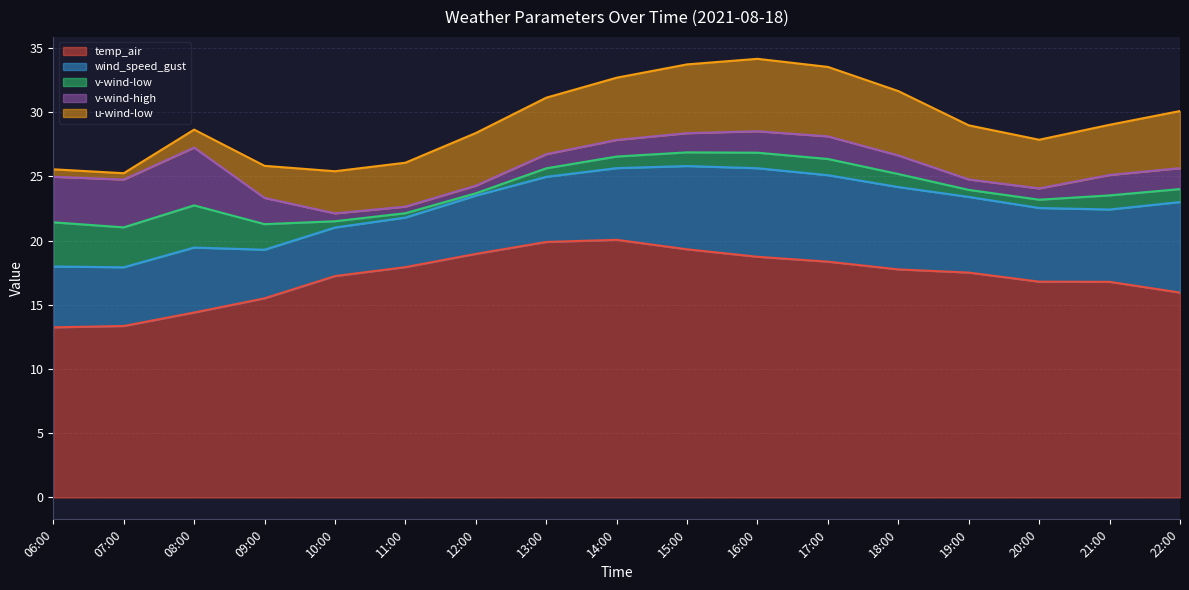

Reading right to left, transcribe all the data shown in this chart.

temp_air: 16.0	16.8	16.8	17.5	17.8	18.4	18.7	19.3	20.1	19.9	19.0	17.9	17.2	15.5	14.4	13.4	13.2
wind_speed_gust: 7.1	5.6	5.7	5.9	6.4	6.7	6.9	6.5	5.6	5.1	4.5	3.9	3.8	3.8	5.1	4.6	4.7
v-wind-low: 1.0	1.1	0.6	0.5	1.0	1.3	1.2	1.1	0.9	0.7	0.2	0.3	0.5	2.0	3.3	3.1	3.4
v-wind-high: 1.6	1.6	0.9	0.8	1.4	1.8	1.7	1.5	1.3	1.1	0.6	0.5	0.6	2.0	4.5	3.7	3.5
u-wind-low: 4.4	3.9	3.8	4.2	5.0	5.4	5.6	5.4	4.8	4.4	4.1	3.4	3.3	2.5	1.4	0.5	0.6